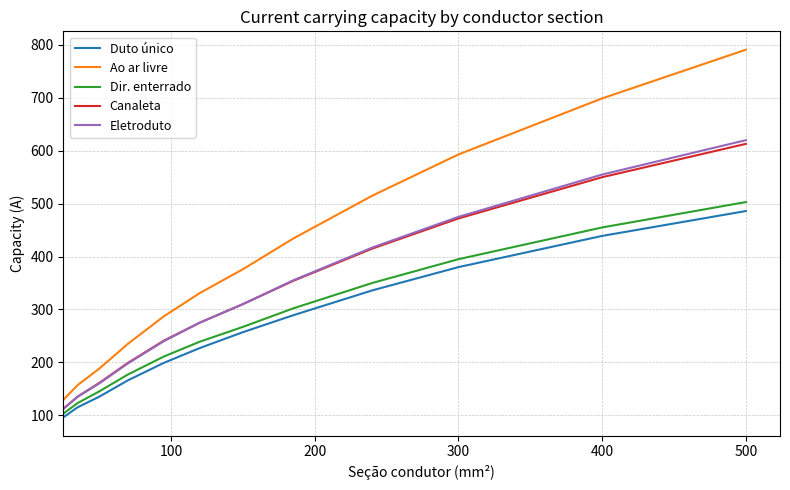

What are all the series names shown in the legend?

Duto único, Ao ar livre, Dir. enterrado, Canaleta, Eletroduto